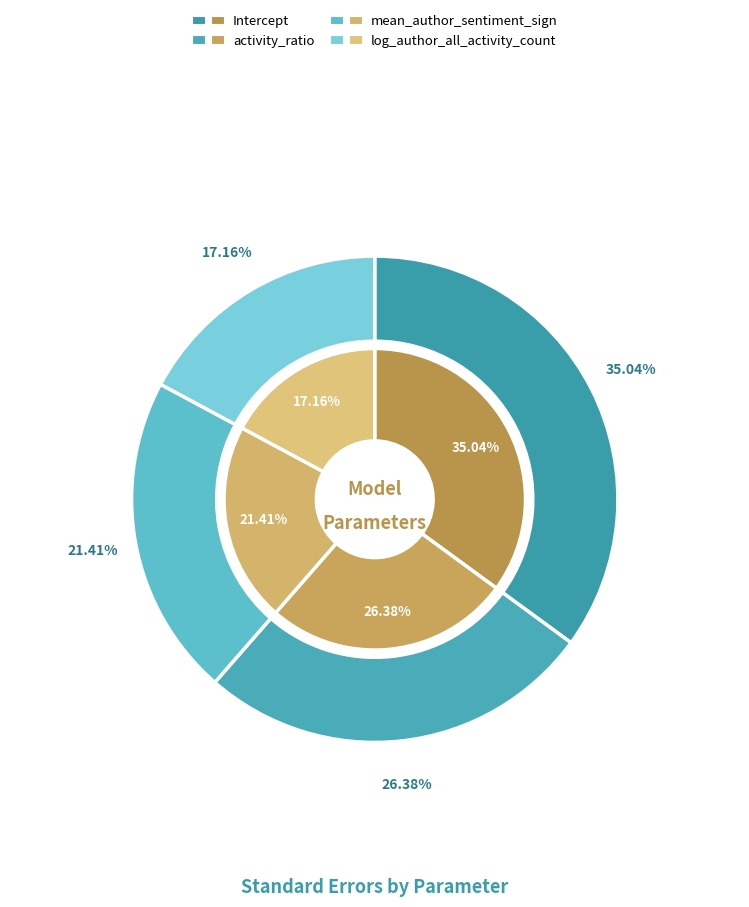

To the nearest percent, what percentage of the pie is mean_author_sentiment_sign?

21%